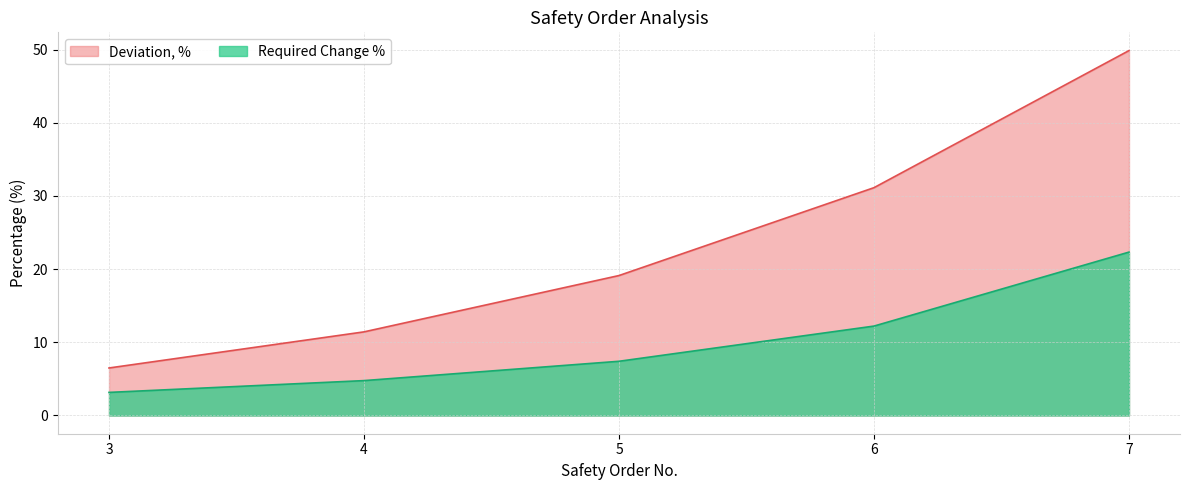

What is the value of the Deviation, % point at the 4th from the left?

31.1